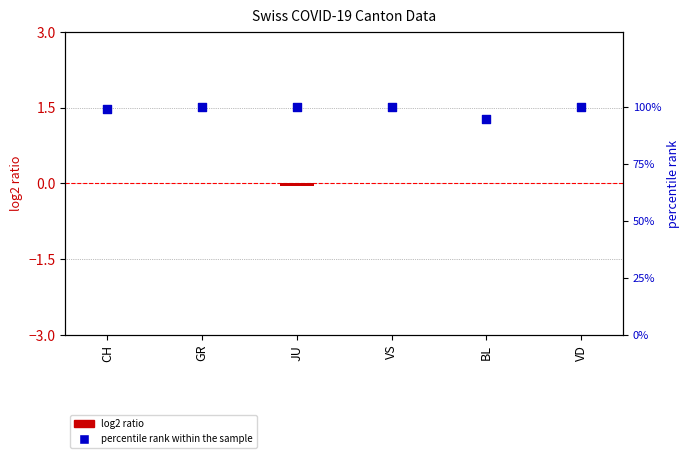

Is the value of log2 ratio at VS greater than the value of percentile rank within the sample at VD?

No